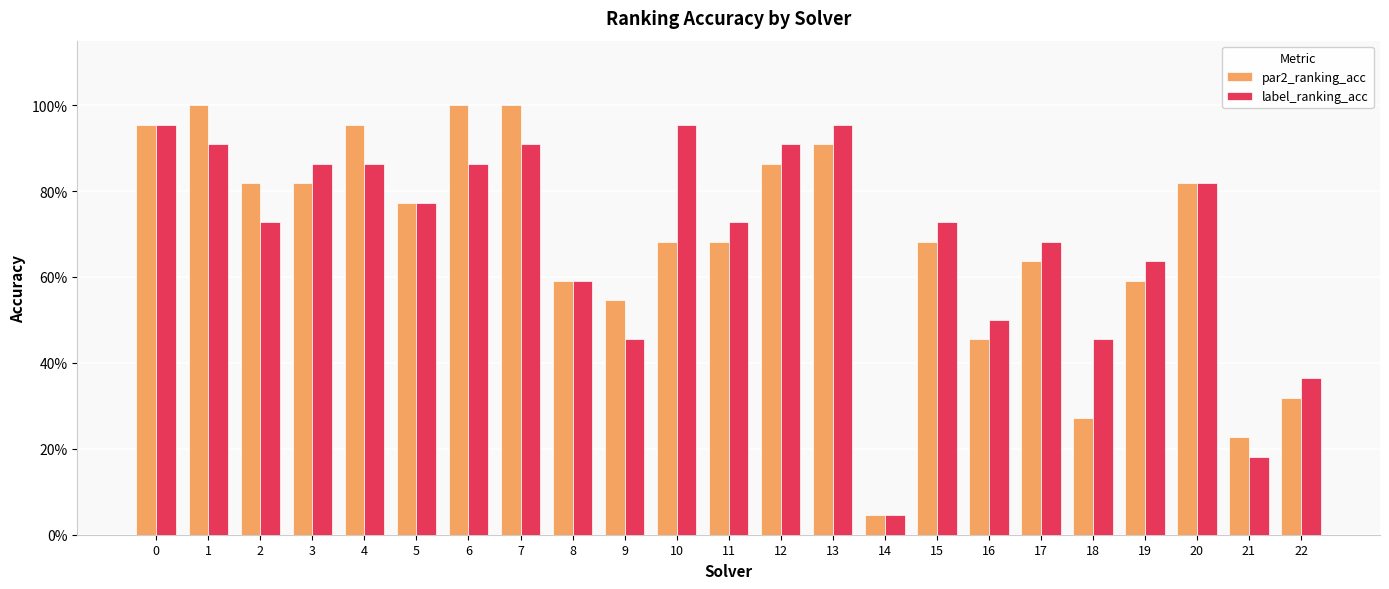

What are all the series names shown in the legend?

par2_ranking_acc, label_ranking_acc